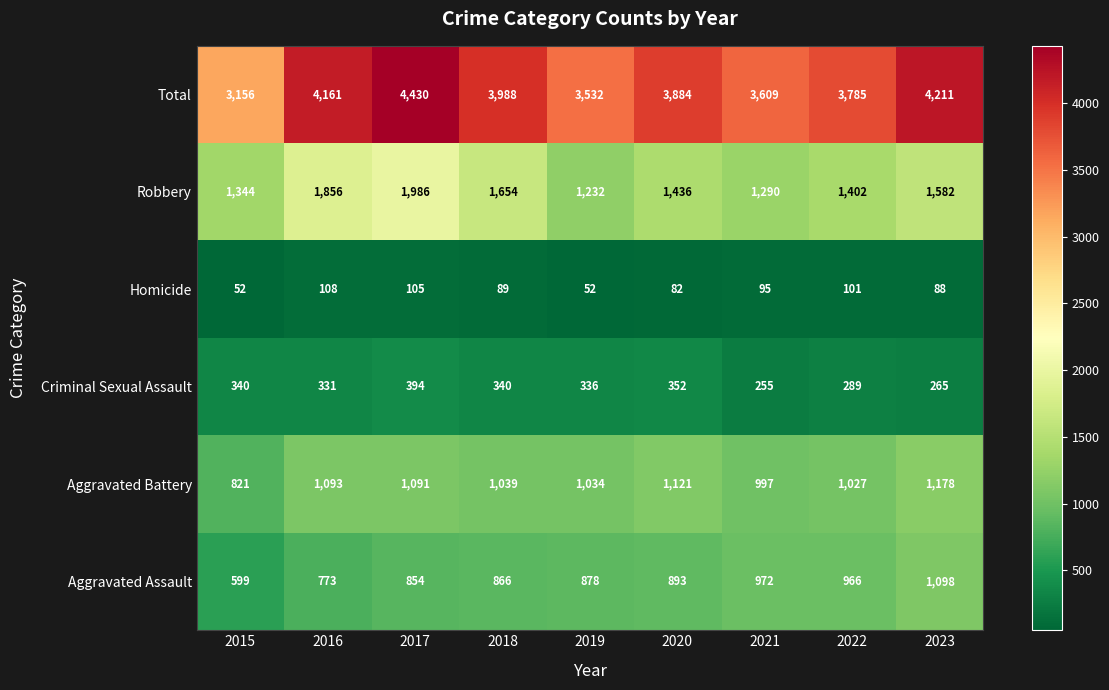

What is the maximum value shown in the chart?

4430